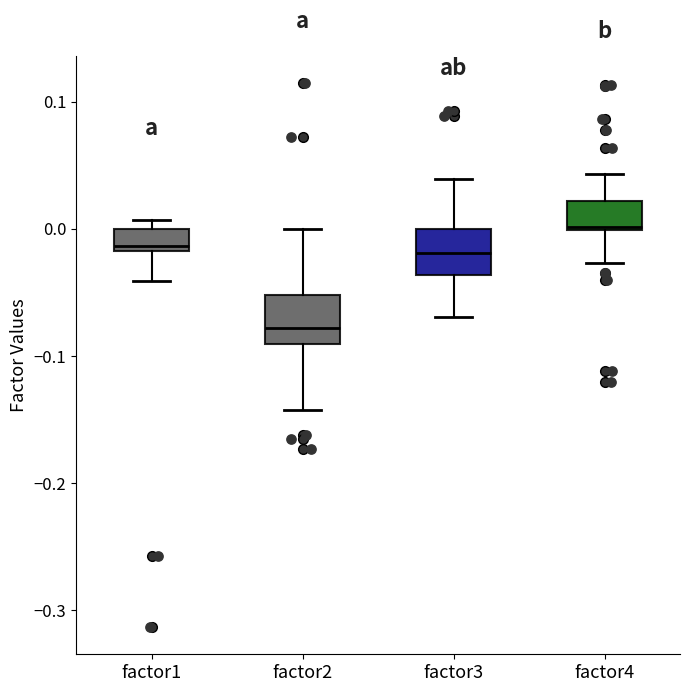

Where is the upper edge of the box for factor3 on the y-axis? The values are not printed on the chart, so give them approximately, as read against the axis.

0.00